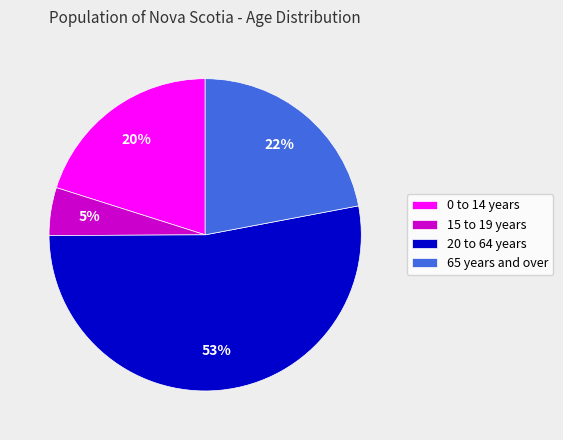

Does 0 to 14 years account for over 50% of the chart?

No